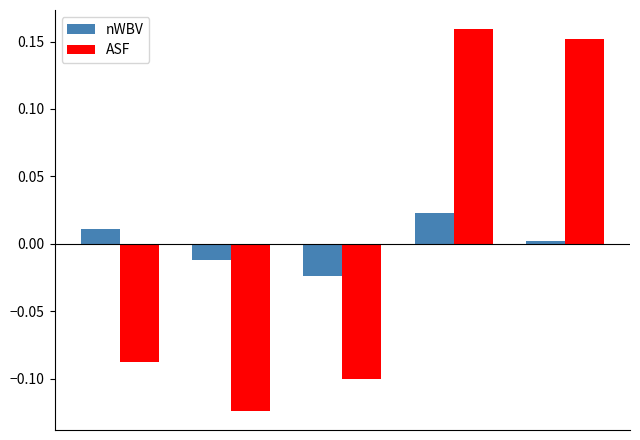

Which series has the widest spread of values?

ASF